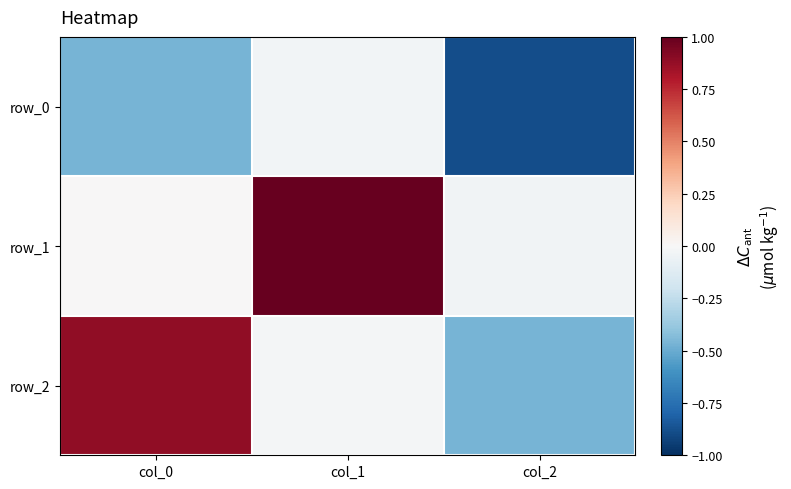

What is the difference between the maximum and minimum values in the row_2 series?

1.3